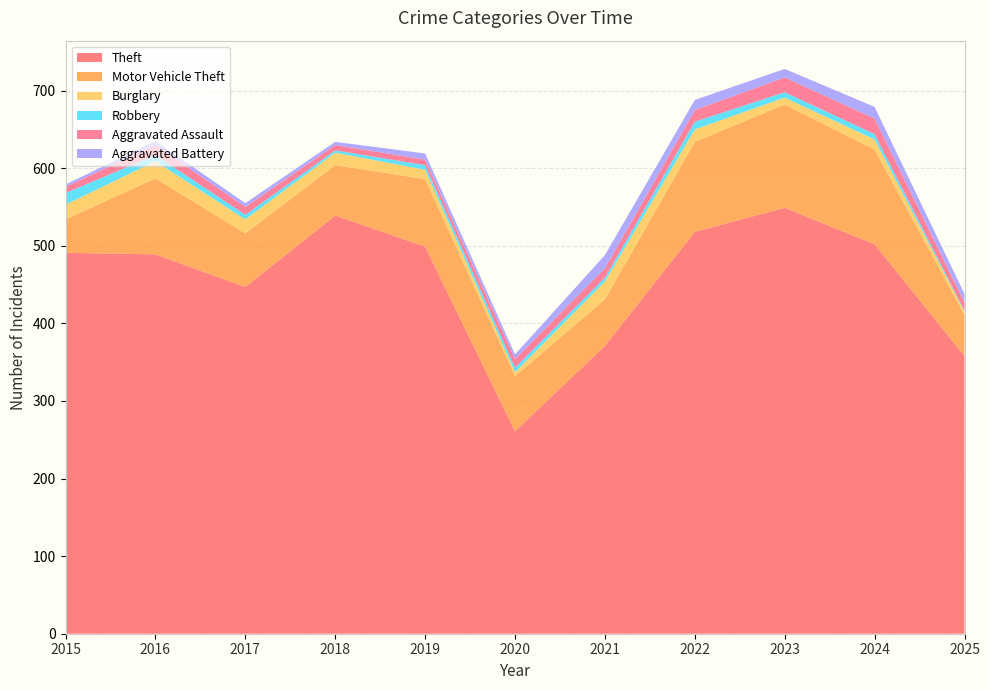

Reading right to left, extract all data points from this chart.

Theft: 358	502	549	518	371	261	499	539	447	489	491
Motor Vehicle Theft: 53	122	133	116	60	71	87	65	69	98	43
Burglary: 4	13	9	16	23	5	12	16	18	22	19
Robbery: 1	7	7	10	5	6	6	3	6	8	15
Aggravated Assault: 11	20	19	15	12	11	7	7	10	13	8
Aggravated Battery: 11	15	11	13	17	6	8	4	5	5	3